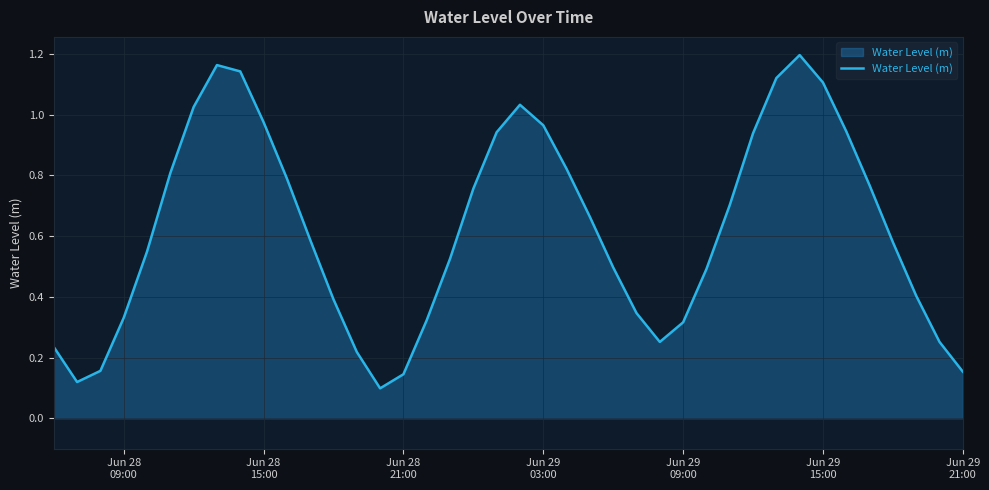

How many interior local valleys (lower than both neighbors) does the data have?

3